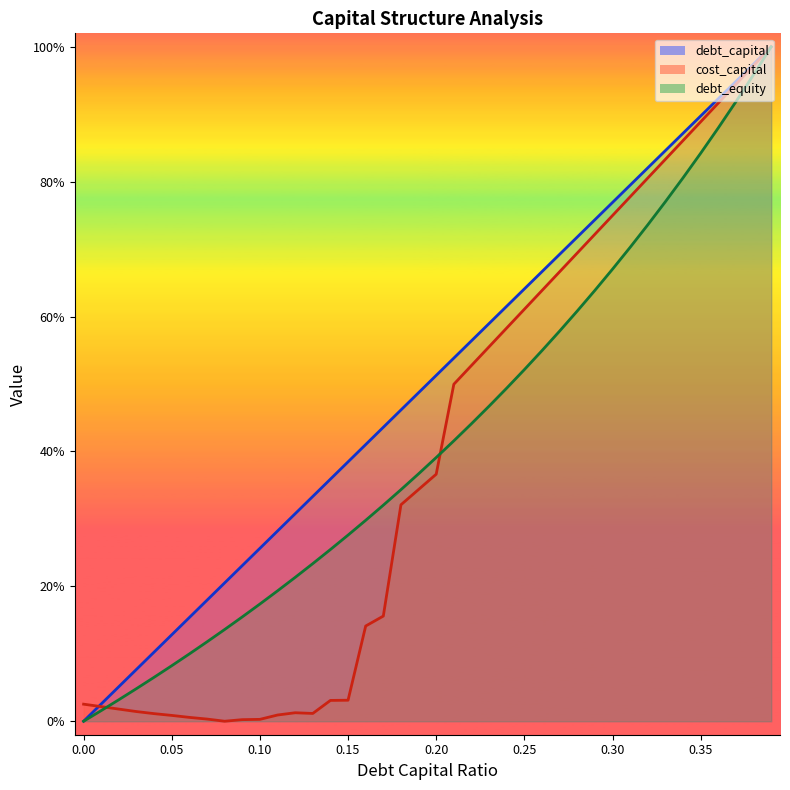

How many times do cost_capital_line and debt_equity_line cross each other?

2